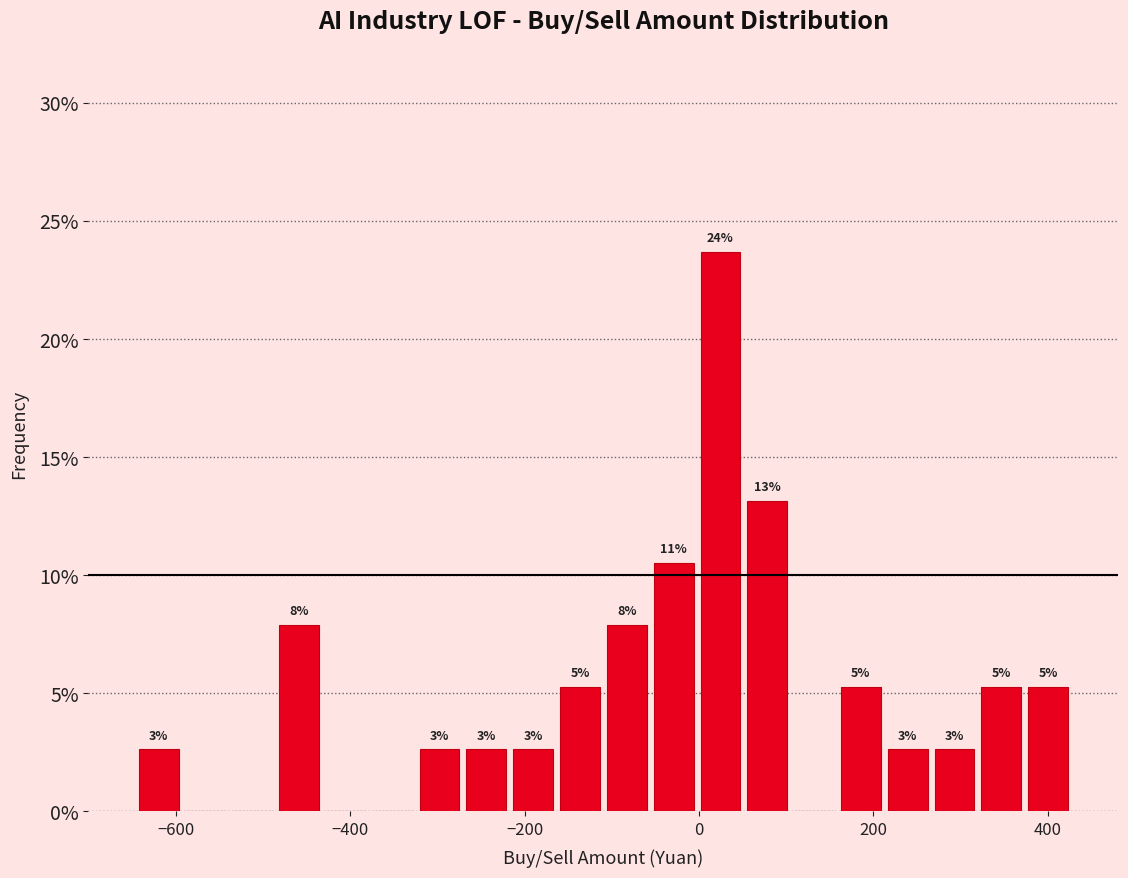

Around what value on the x-axis is the tallest bar? Give the approximate position of its centre, as read against the axis.

20